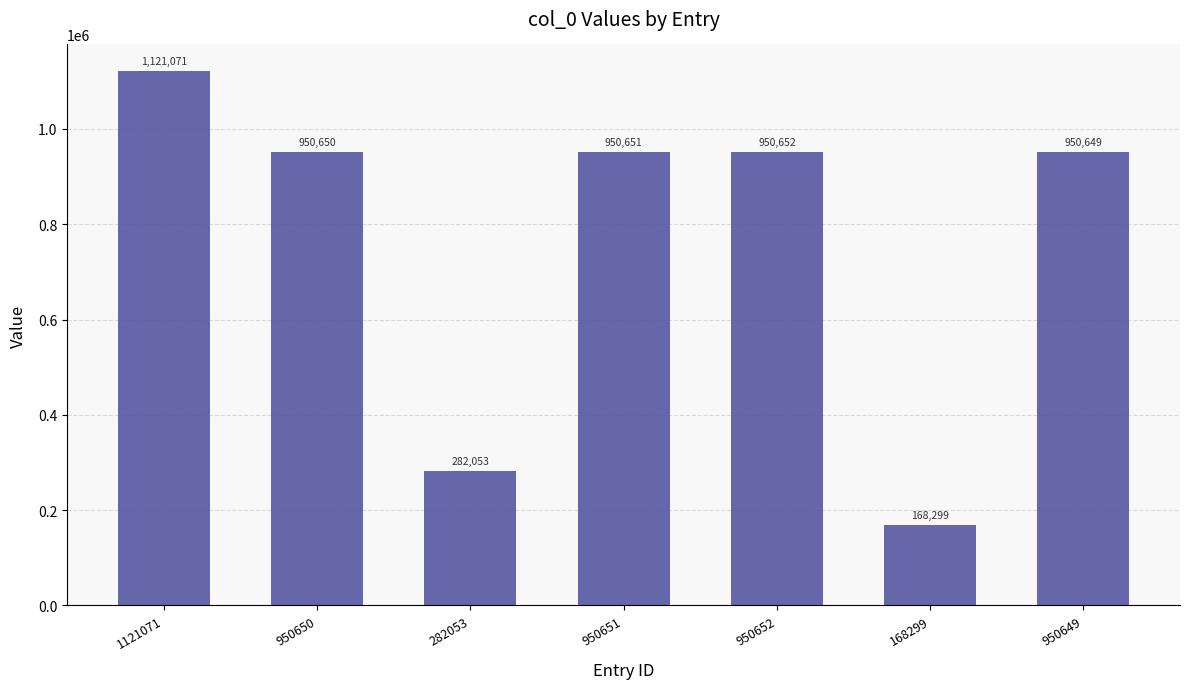

What is the maximum value shown in the chart?

1121071